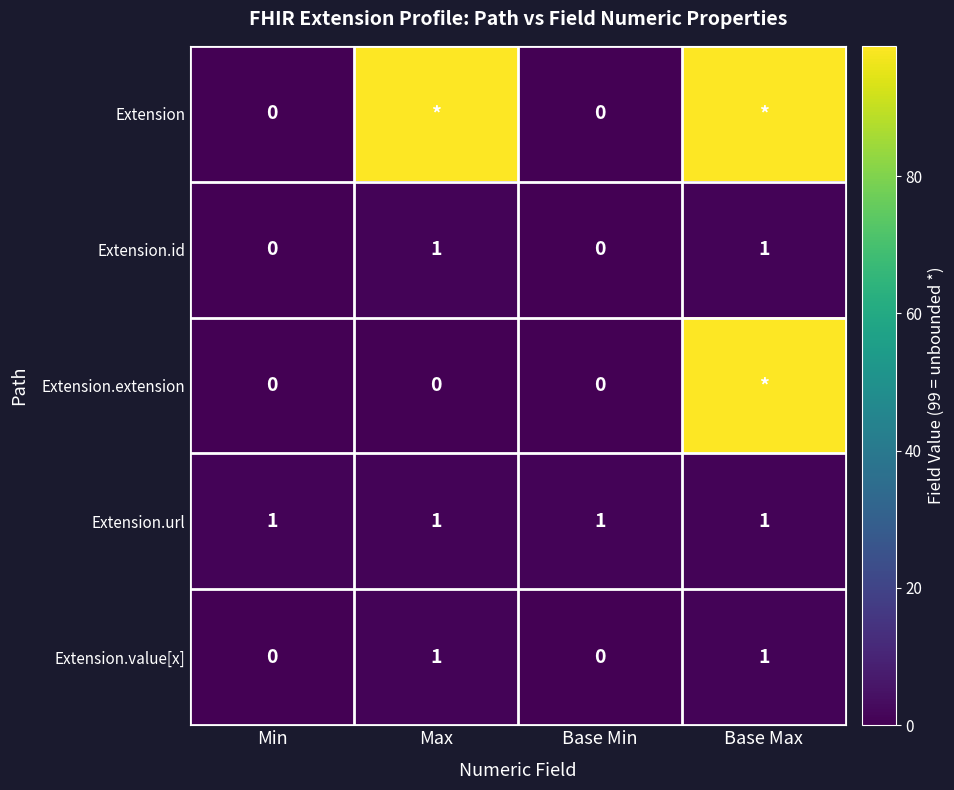

True or false: Extension.url has a value of 1 at Base Max.

True